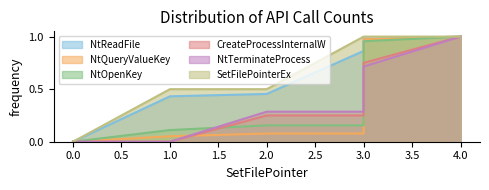

Between 3 and 2, which is larger?

3